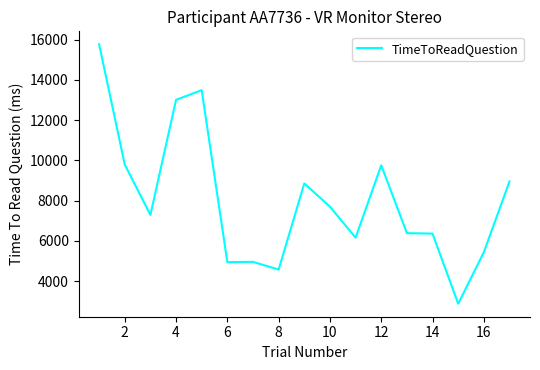

What is the average value?

8012.0